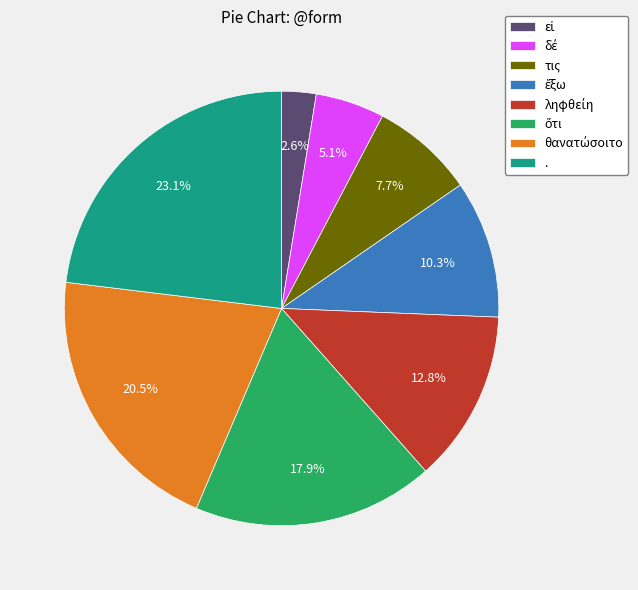

Which category has the biggest portion of the pie?

.